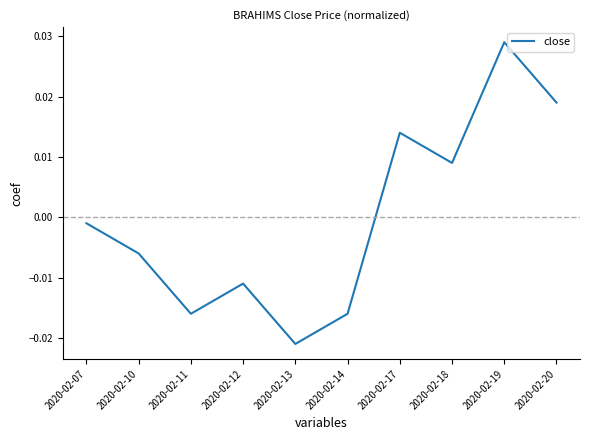

How many values exceed 0?

4